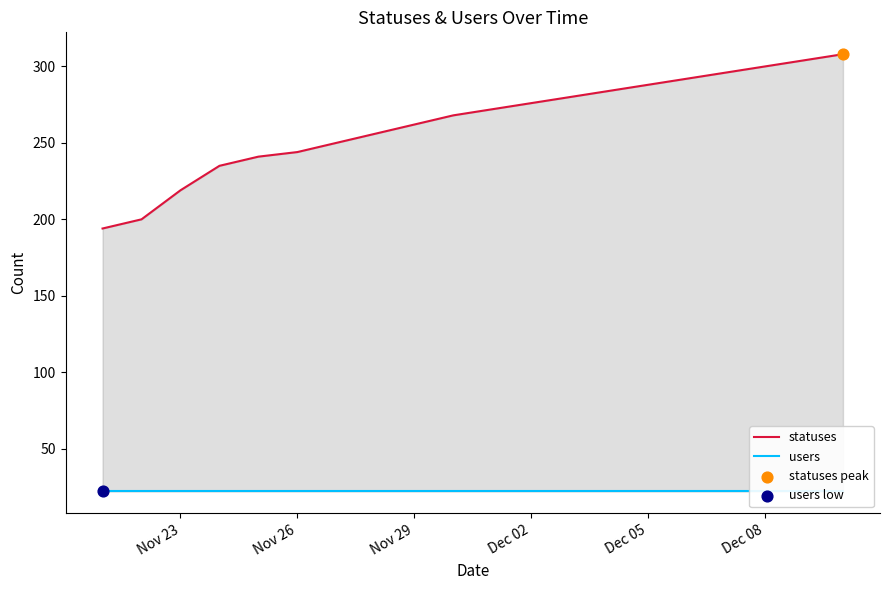

Which series reaches the maximum Y coordinate?

statuses